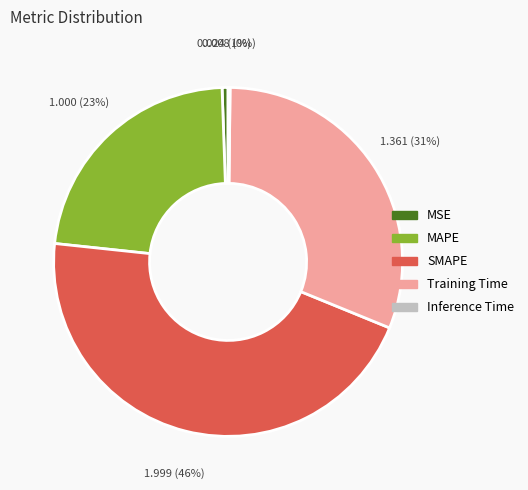

Combined, do MAPE and Training Time account for over 50%?

Yes